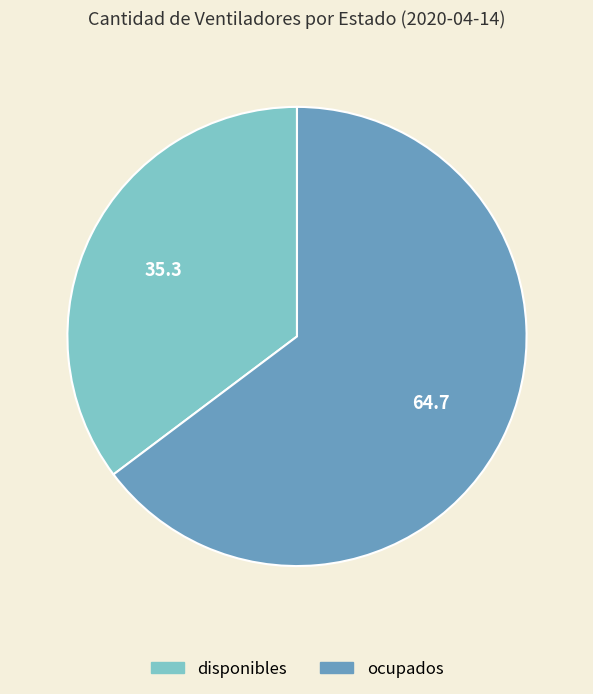

Is the sum of ocupados and disponibles greater than half?

Yes